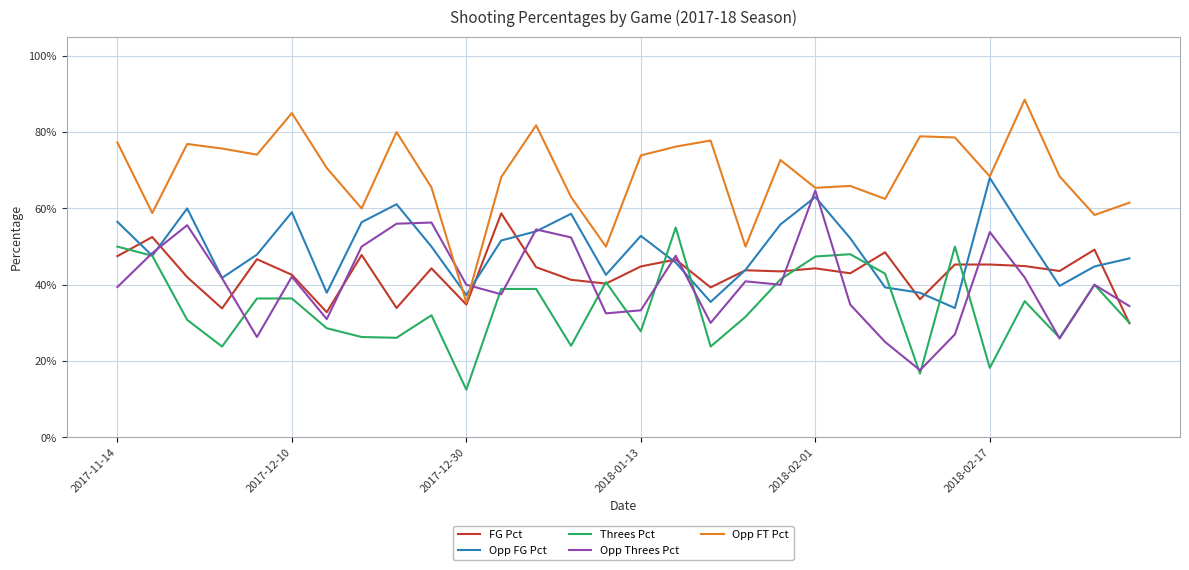

What is the minimum value shown in the chart?

0.1